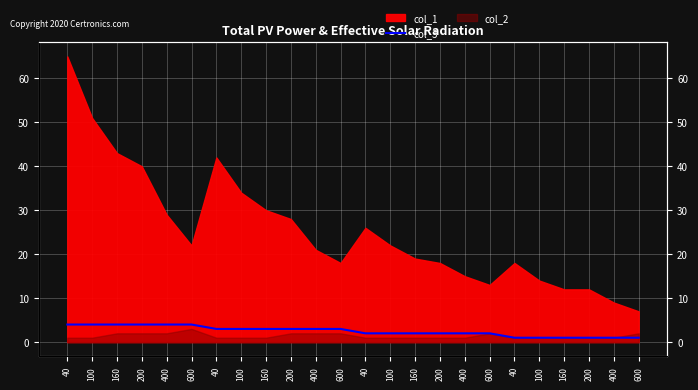

What is the smallest value displayed?

1